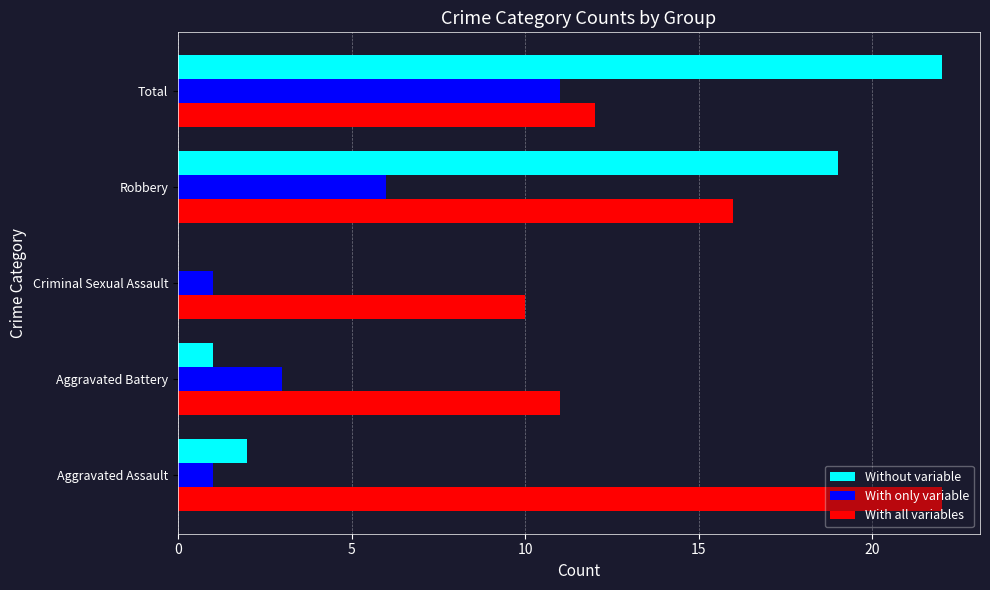

Read the With all variables value at Criminal Sexual Assault.

10